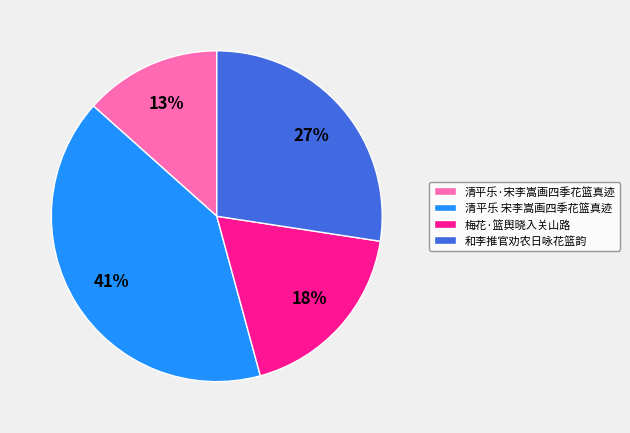

Do 清平乐·宋李嵩画四季花篮真迹 and 清平乐 宋李嵩画四季花篮真迹 together represent more than half of the pie?

Yes